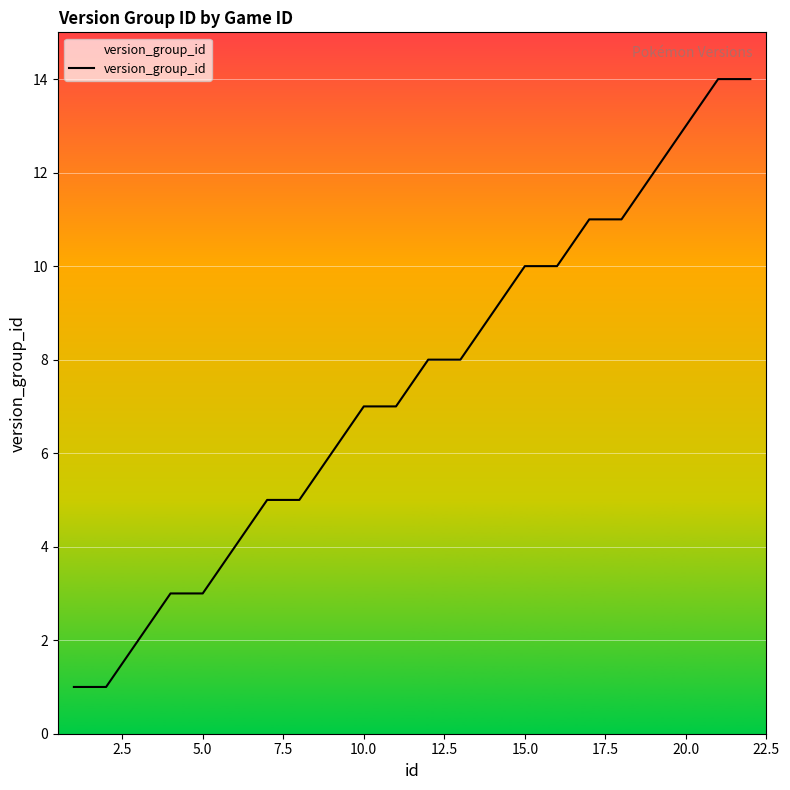

What is the greatest value displayed?

14